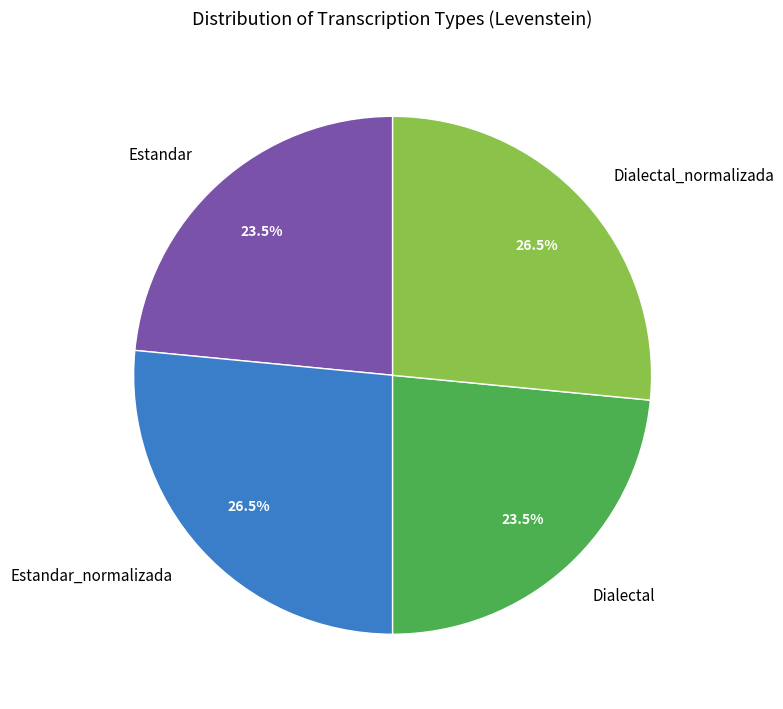

Is there a majority slice in this chart?

No